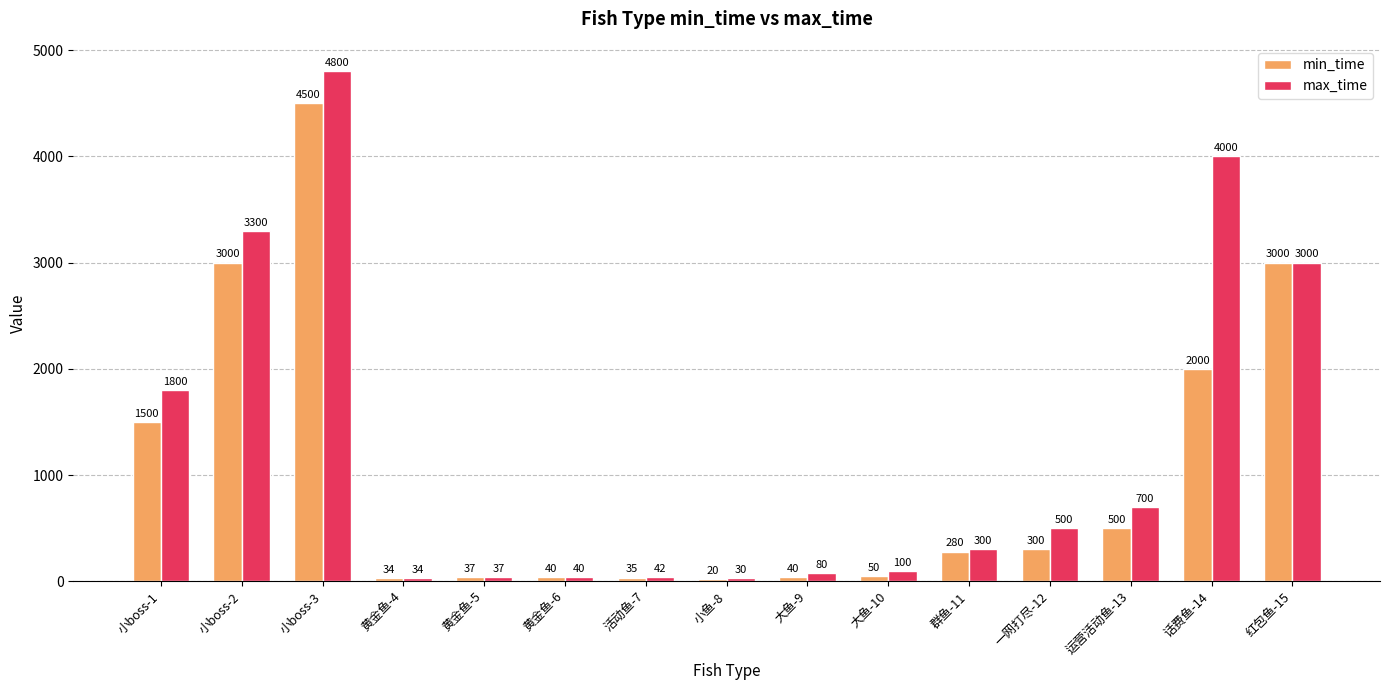

What is the total value across all series at 小boss-2?

6300